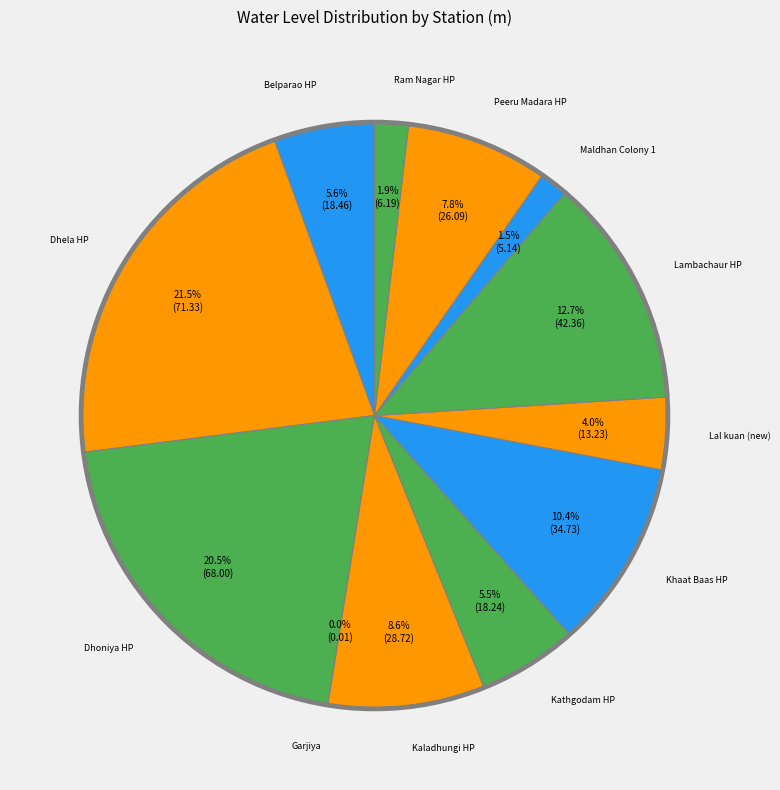

To the nearest percent, what is the difference between the largest and smallest slice percentages?

21%